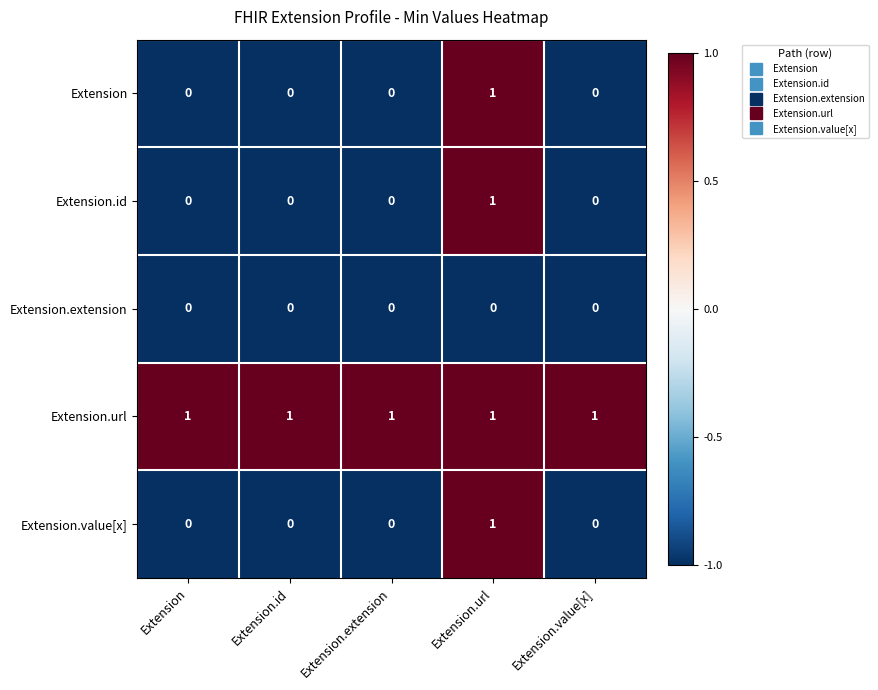

Is the value of Extension.url at Extension greater than the value of Extension.value[x] at Extension.value[x]?

Yes